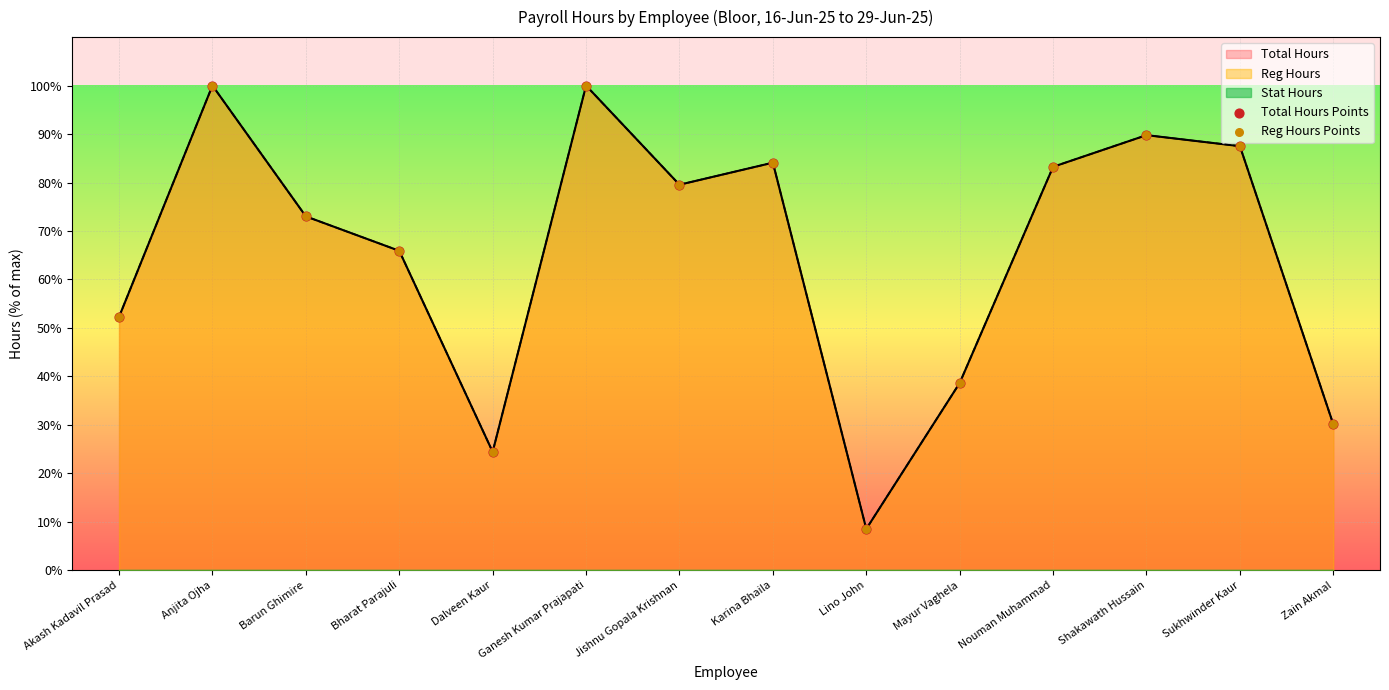

At which category is the sum across all series the highest?

Anjita Ojha